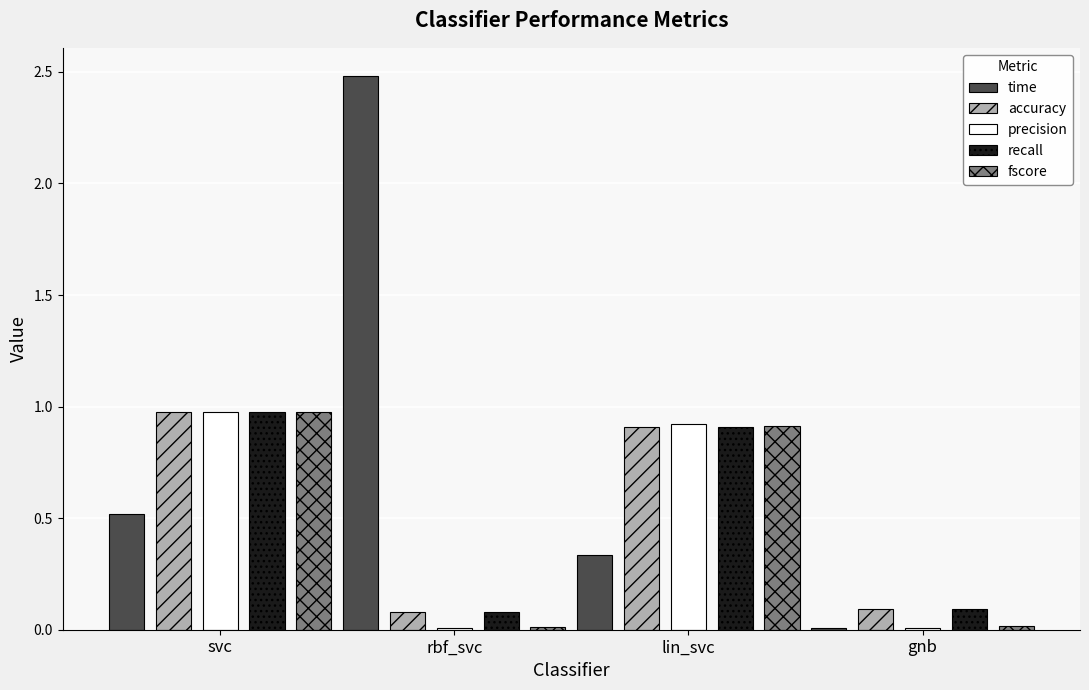

The precision series shows 0.0 at rbf_svc. True or false?

True